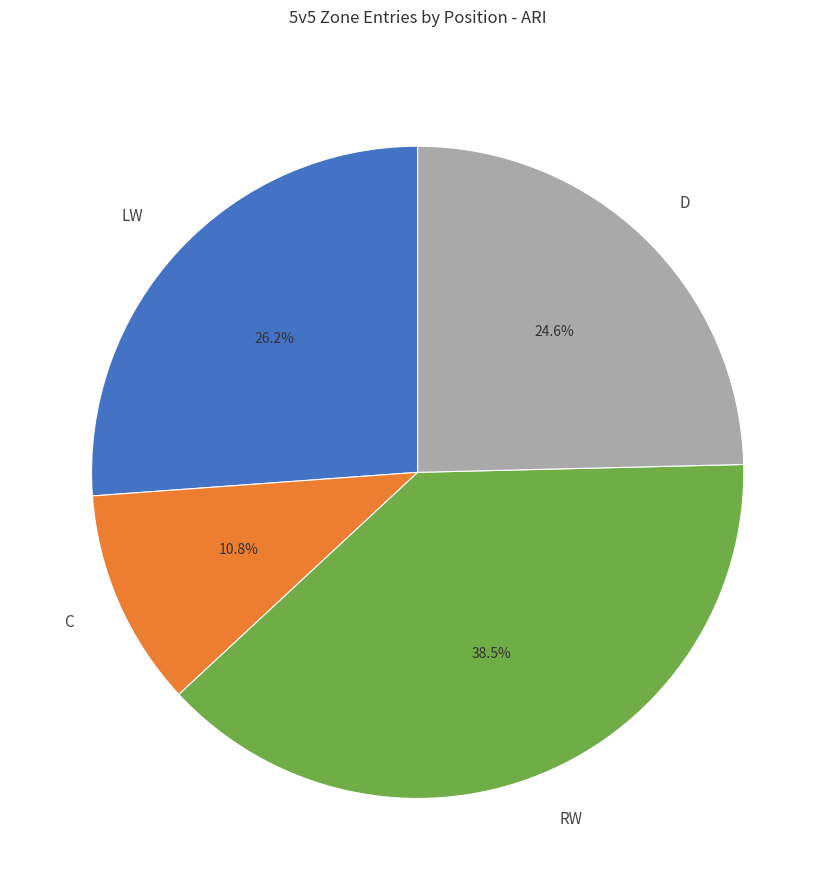

Is it true that C is 11% of the pie?

True